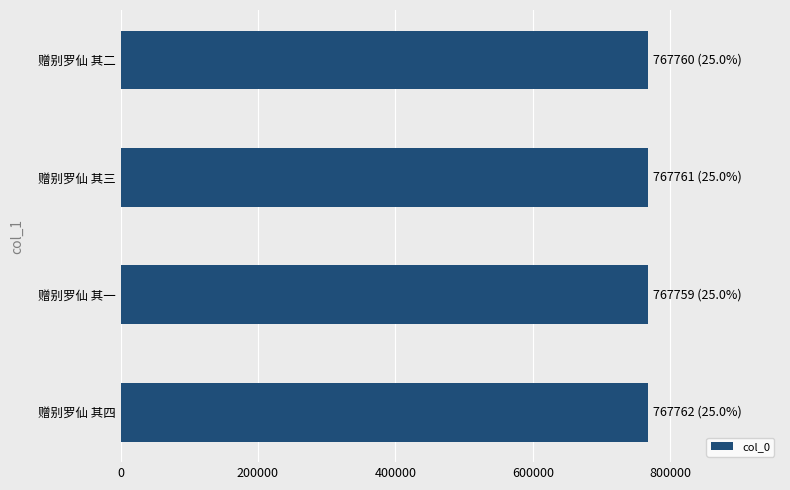

What is the sum of all values?

3071042